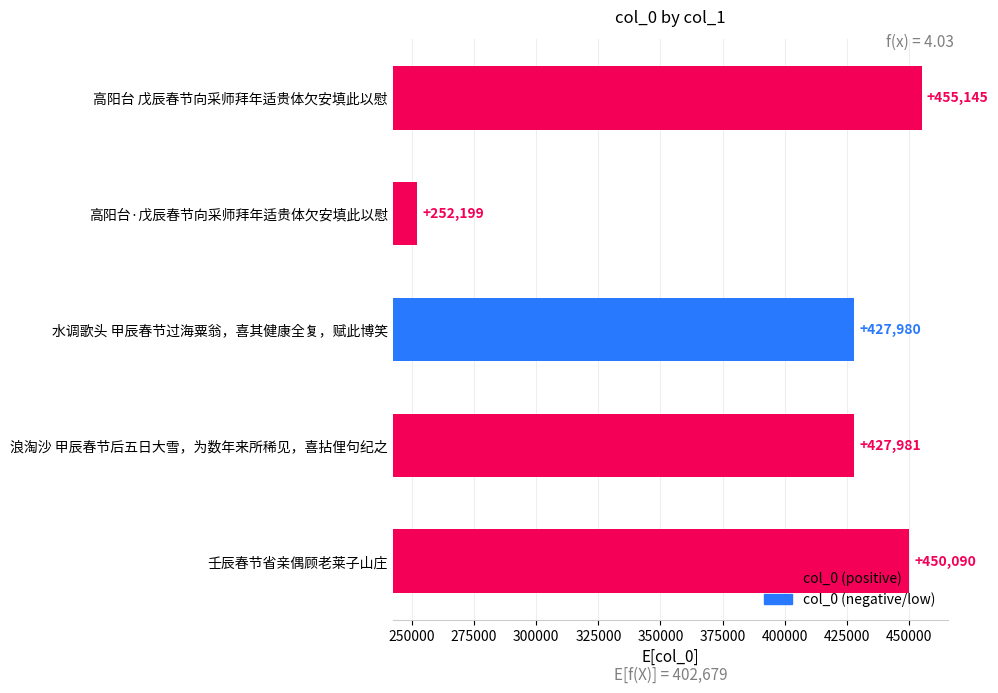

The value at 高阳台·戊辰春节向采师拜年适贵体欠安填此以慰 is 16898. True or false?

False